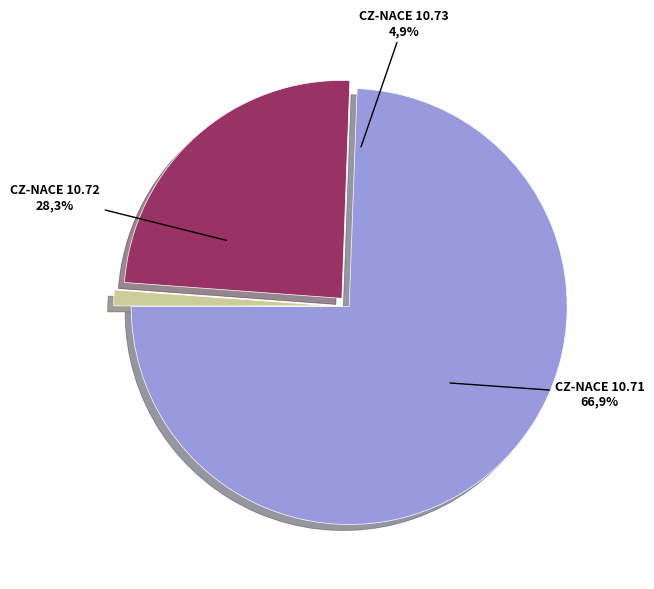

Which has a higher value, face_num 2 or face_num 0?

face_num 0